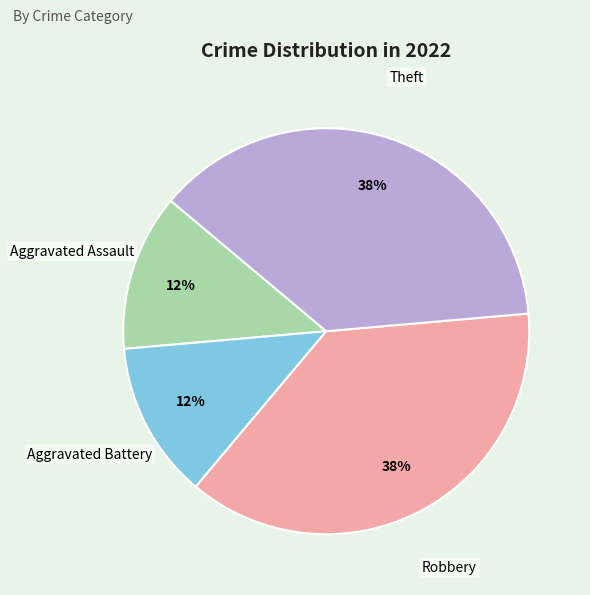

Combined, do Robbery and Theft account for over 50%?

Yes